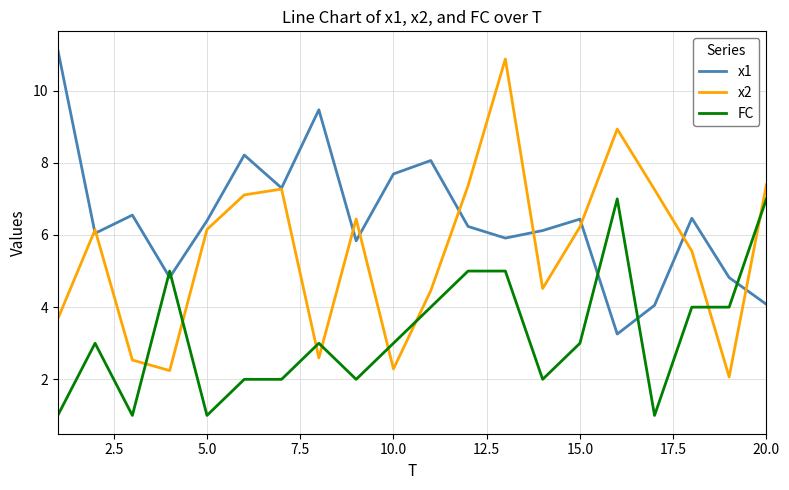

Which series has the widest spread of values?

x2